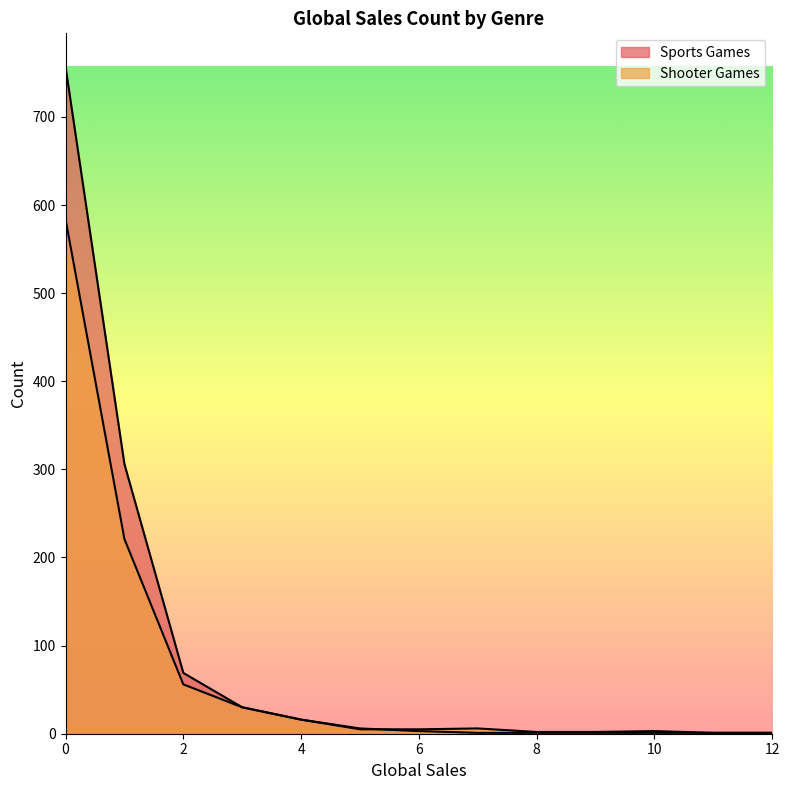

How many lines are shown in the chart?

2